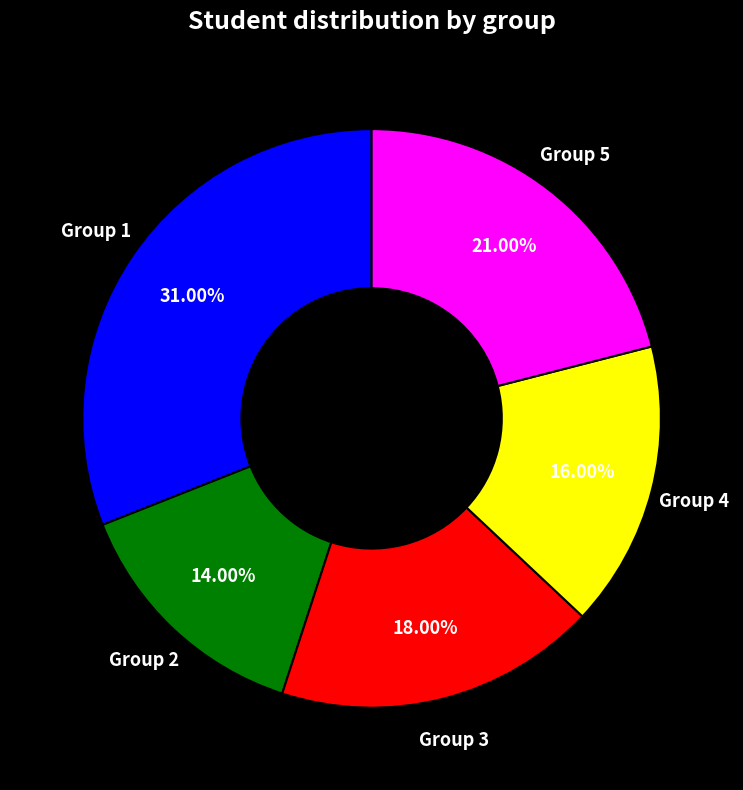

Does any single category account for the majority?

No